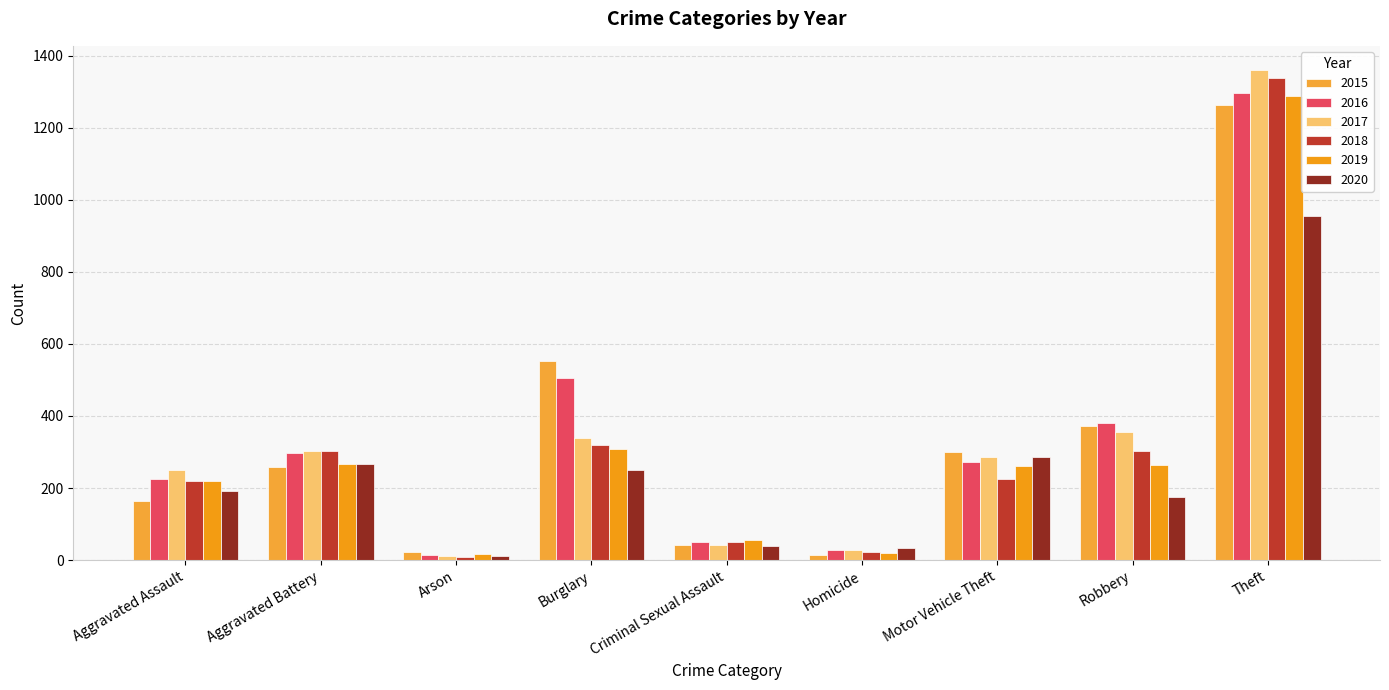

Reading right to left, list all the values displayed in this chart.

2015: Theft=1263	Robbery=372	Motor Vehicle Theft=299	Homicide=13	Criminal Sexual Assault=43	Burglary=552	Arson=22	Aggravated Battery=259	Aggravated Assault=164
2016: Theft=1297	Robbery=381	Motor Vehicle Theft=272	Homicide=28	Criminal Sexual Assault=51	Burglary=505	Arson=14	Aggravated Battery=298	Aggravated Assault=225
2017: Theft=1359	Robbery=356	Motor Vehicle Theft=285	Homicide=27	Criminal Sexual Assault=41	Burglary=339	Arson=12	Aggravated Battery=303	Aggravated Assault=251
2018: Theft=1337	Robbery=302	Motor Vehicle Theft=225	Homicide=23	Criminal Sexual Assault=51	Burglary=319	Arson=8	Aggravated Battery=302	Aggravated Assault=220
2019: Theft=1288	Robbery=263	Motor Vehicle Theft=262	Homicide=21	Criminal Sexual Assault=55	Burglary=308	Arson=16	Aggravated Battery=267	Aggravated Assault=220
2020: Theft=954	Robbery=174	Motor Vehicle Theft=287	Homicide=34	Criminal Sexual Assault=40	Burglary=250	Arson=12	Aggravated Battery=268	Aggravated Assault=192